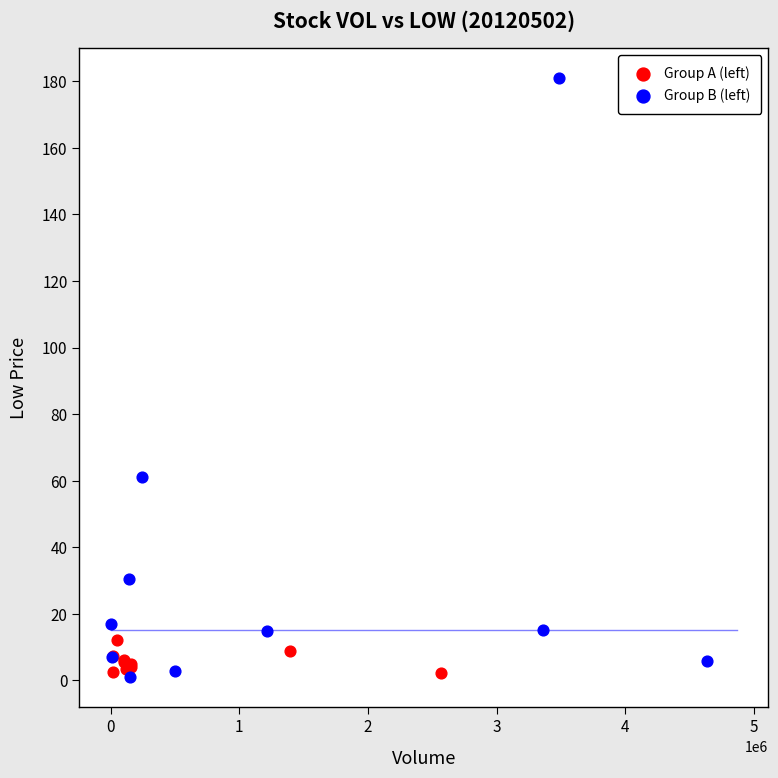

Which series contains the highest Y value?

Group B (left)